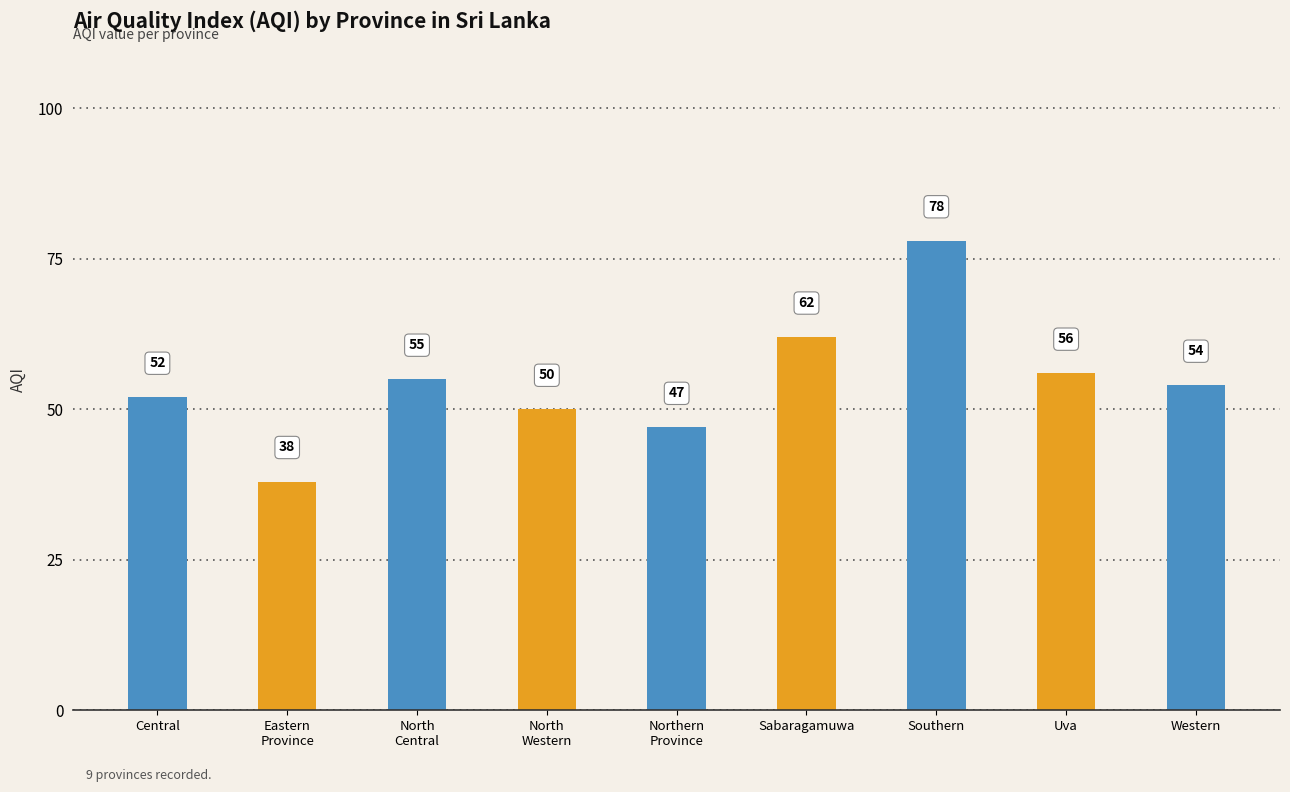

Does the chart contain any negative values?

No